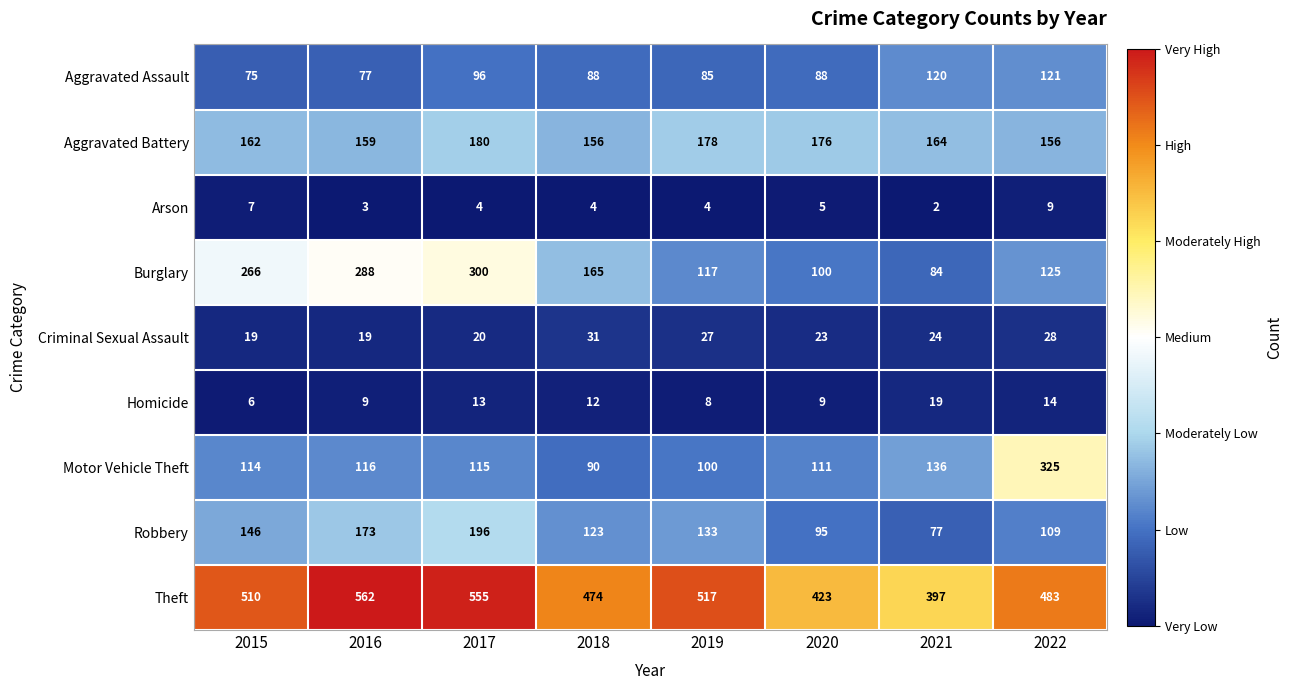

What is the difference between the second highest and second lowest values in the Arson series?

4